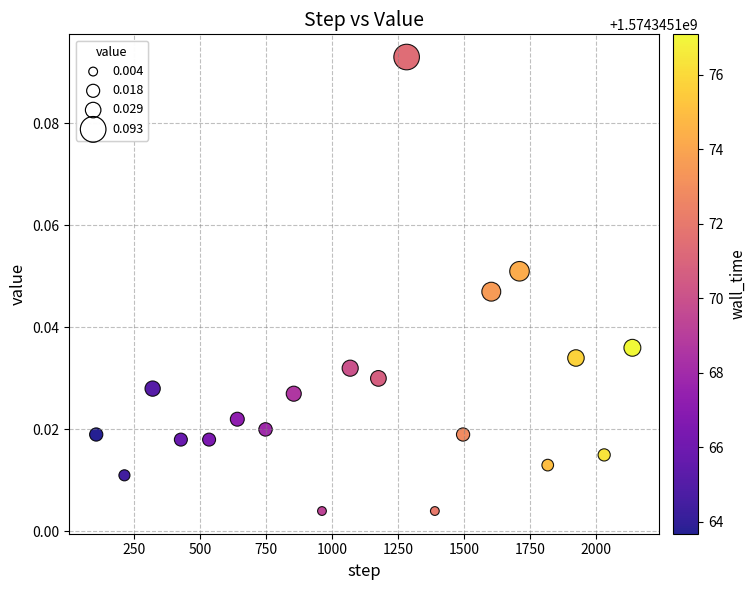

What is the range of X values (max minus min)?

2033.0